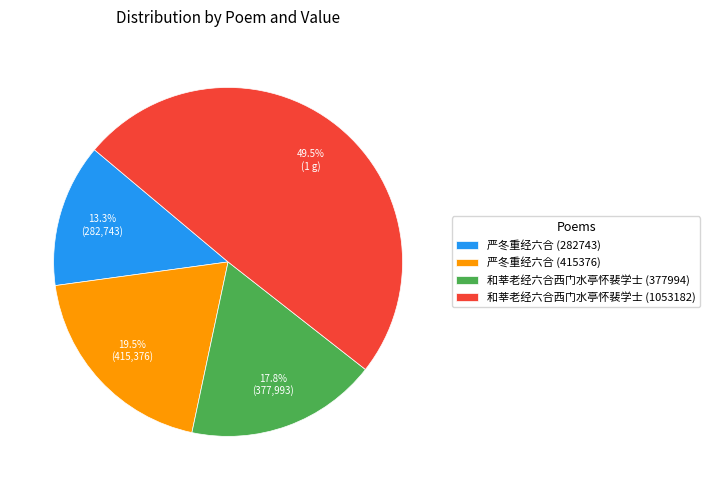

Which category has the biggest portion of the pie?

和莘老经六合西门水亭怀裴学士 (1053182)